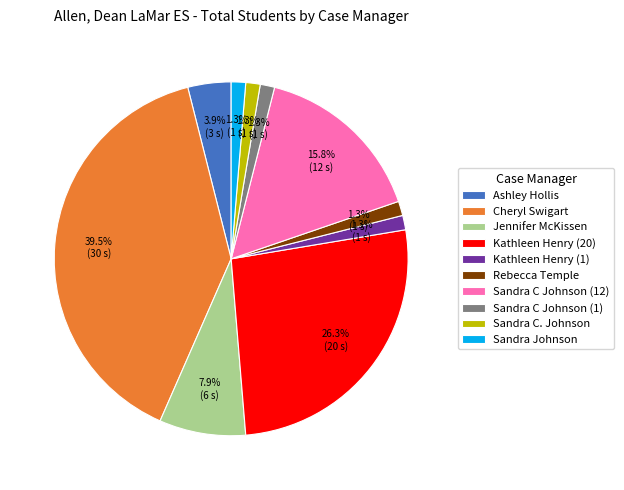

How many segments does this pie chart have?

10